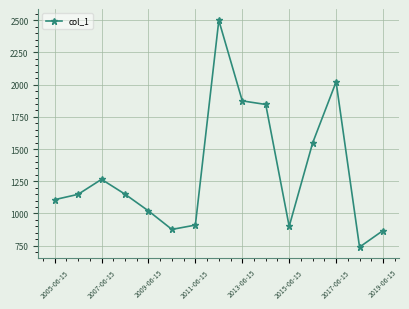

How many series are shown in this chart?

1